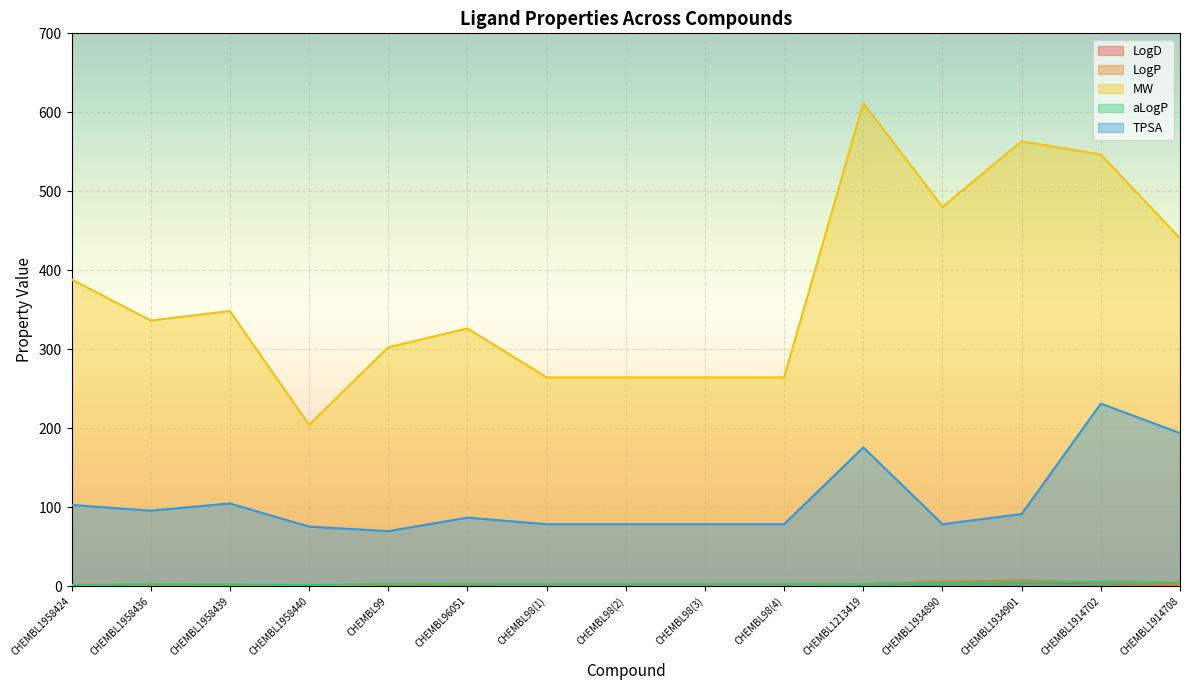

Between CHEMBL98(3) and CHEMBL99, which is larger?

CHEMBL98(3)